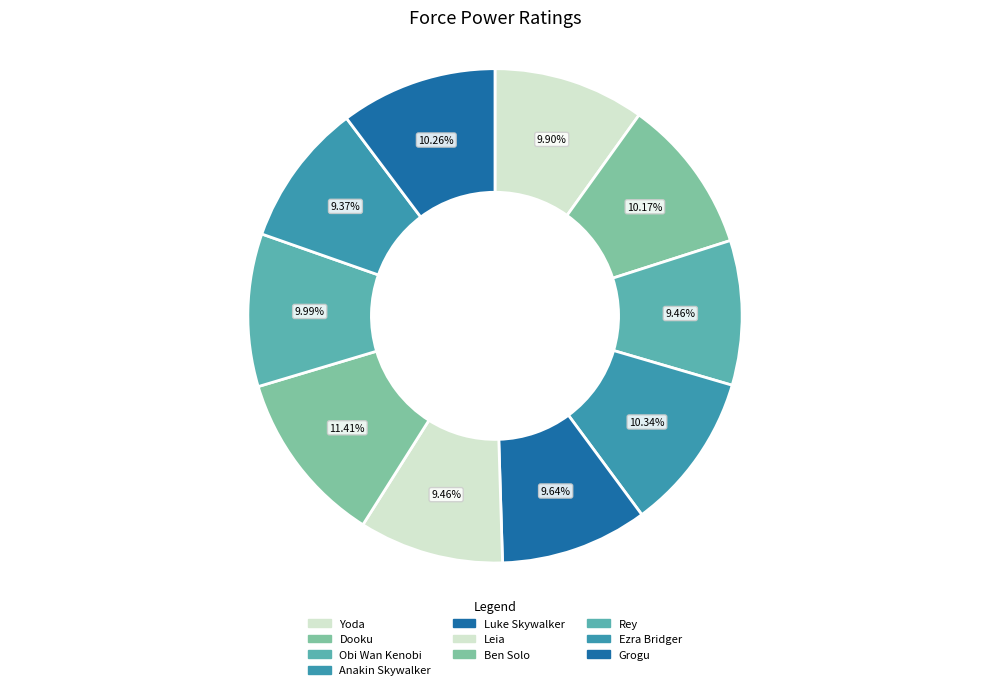

Rank the categories by value from lowest to highest.

Ezra Bridger, Obi Wan Kenobi, Leia, Luke Skywalker, Yoda, Rey, Dooku, Grogu, Anakin Skywalker, Ben Solo